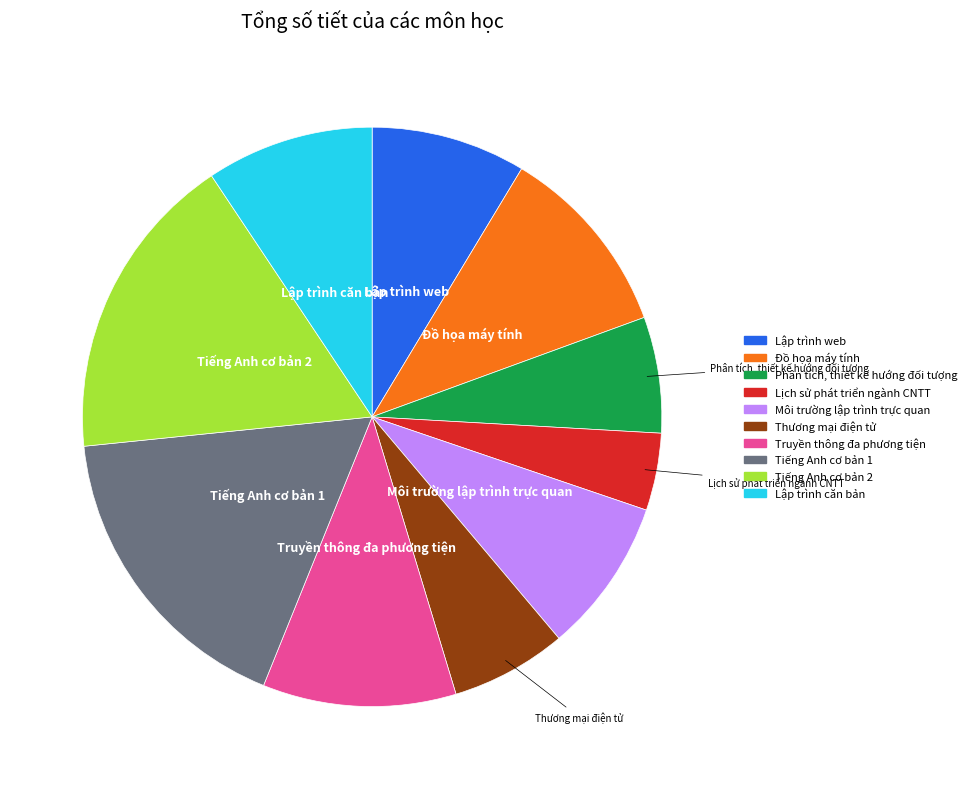

Is the sum of Lịch sử phát triển ngành CNTT and Tiếng Anh cơ bản 1 greater than half?

No